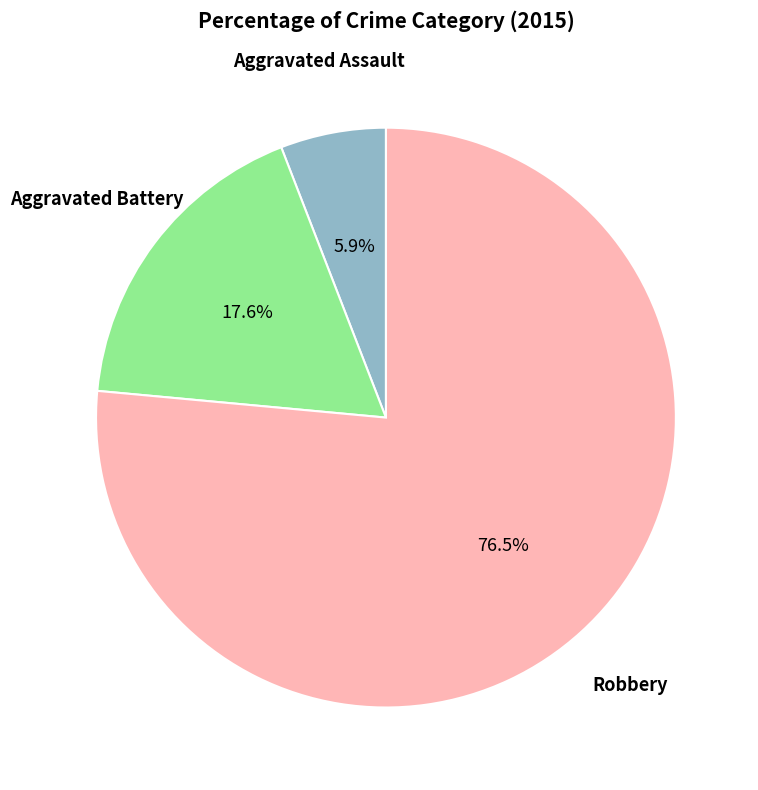

Rank the categories by value from highest to lowest.

Robbery, Aggravated Battery, Aggravated Assault